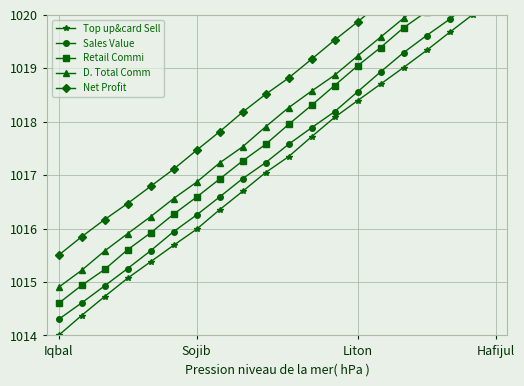

List the series in order of their peak value, highest first.

Net Profit, D. Total Comm, Retail Commi, Sales Value, Top up&card Sell